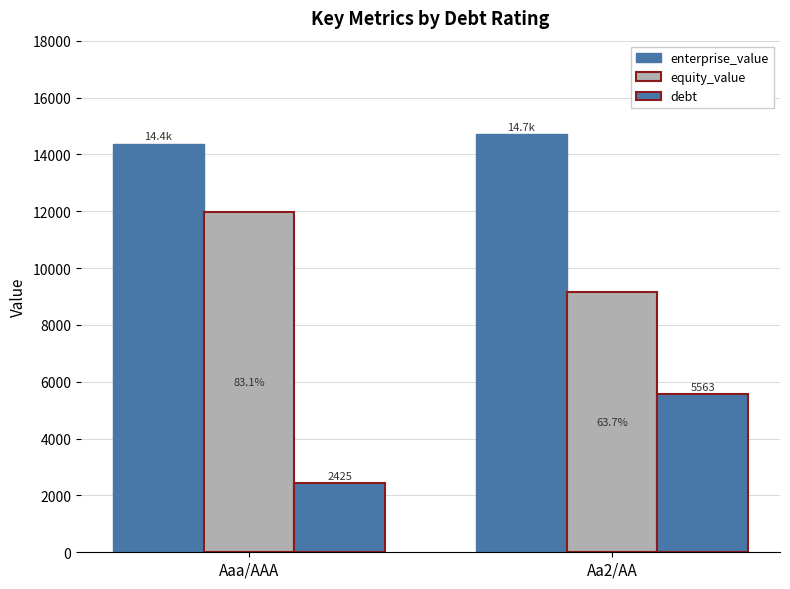

Rank the categories by enterprise_value value from lowest to highest.

Aaa/AAA, Aa2/AA